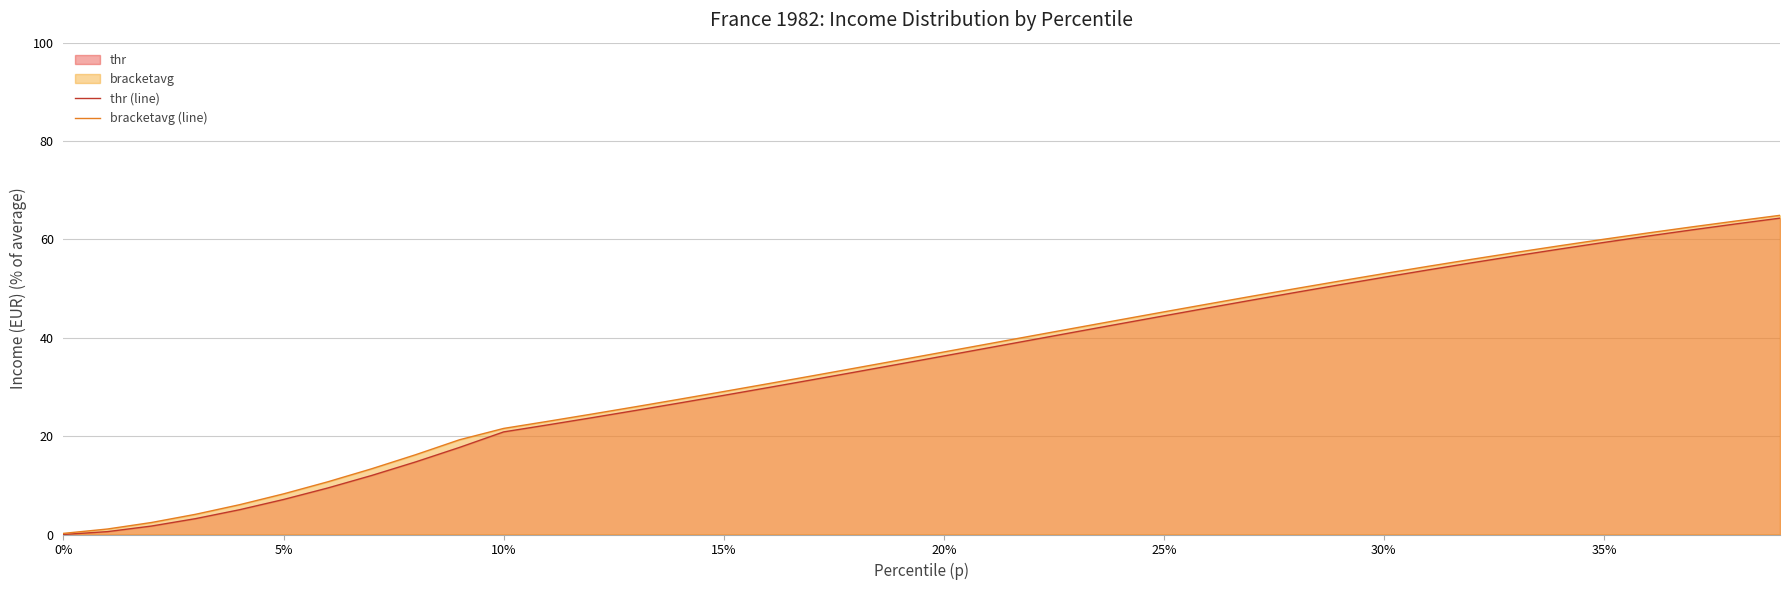

What is the greatest value displayed?

64.9